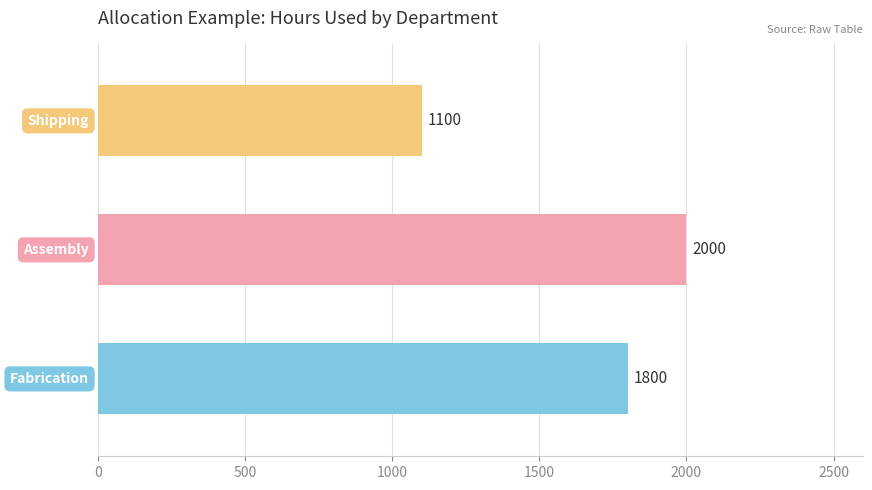

What is the difference between the maximum and minimum values?

900